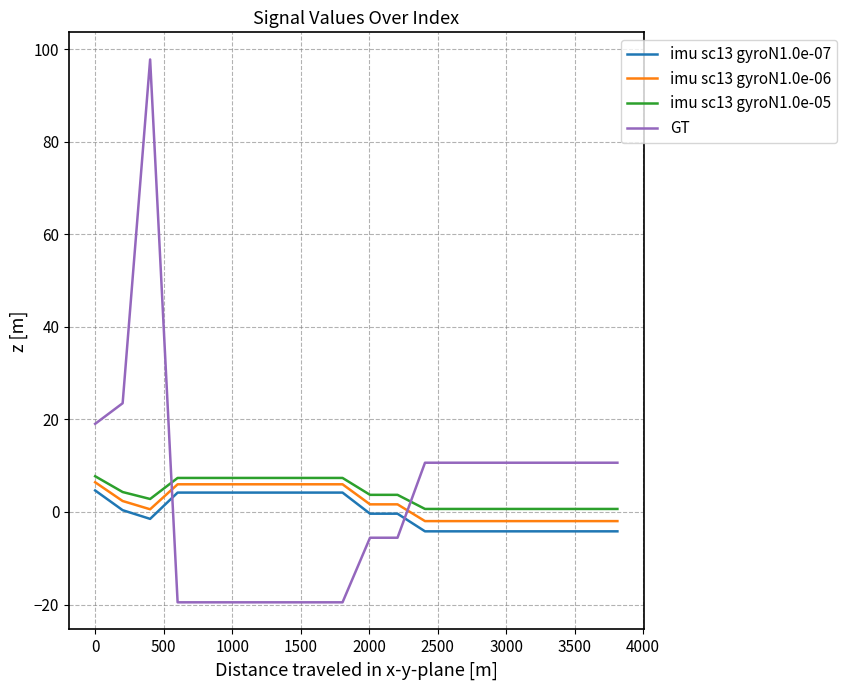

What is the difference between the maximum and minimum values in the imu sc13 gyroN1.0e-05 series?

7.1